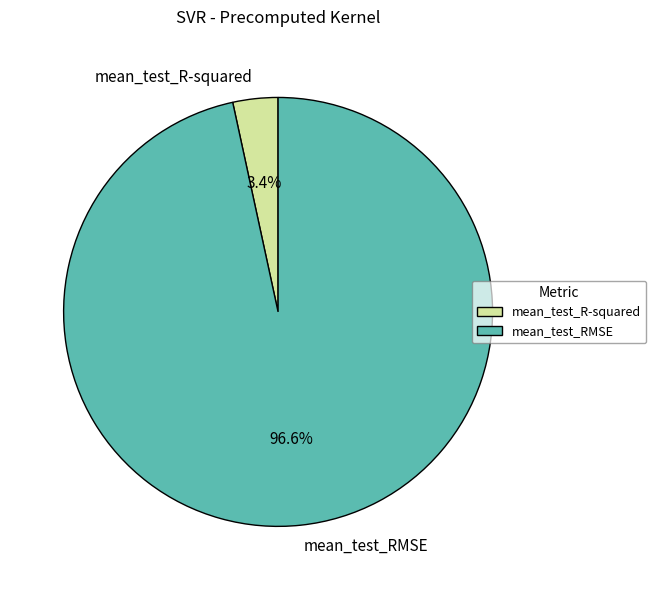

How many slices are in this pie chart?

2